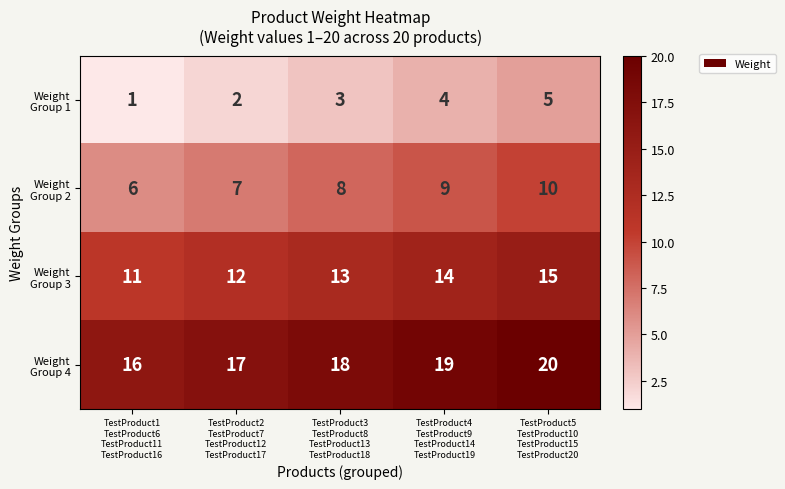

At how many categories does at least one series exceed 9?

5